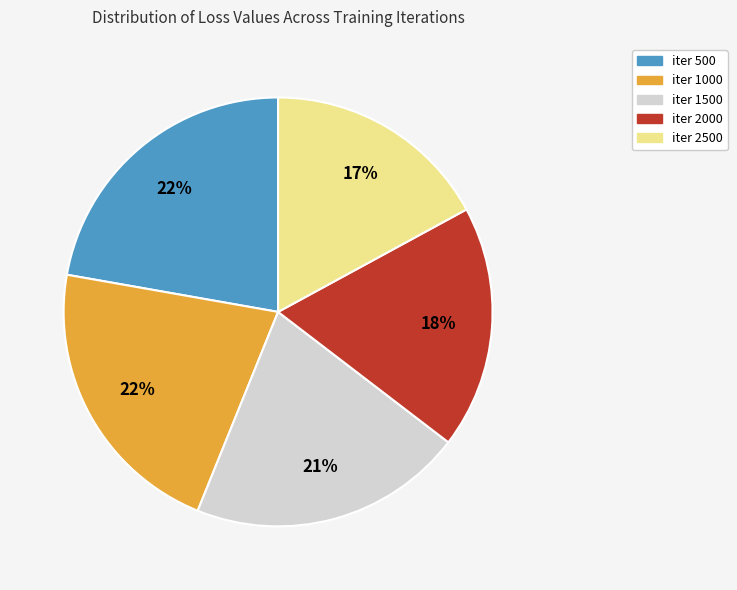

Count the number of slices in the pie.

5